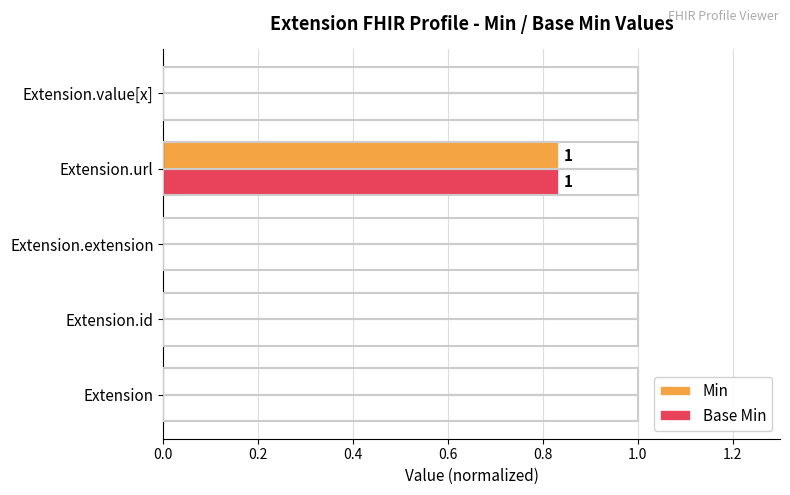

Which category has the highest value across all series?

Extension.url